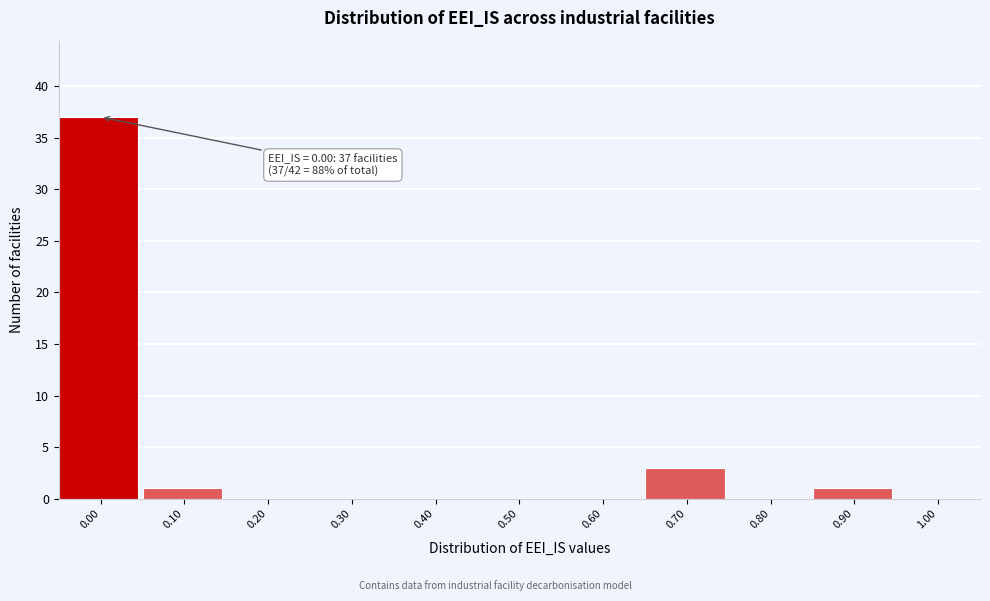

Reading left to right, extract all data points from this chart.

0.00=37	0.10=1	0.20=0	0.30=0	0.40=0	0.50=0	0.60=0	0.70=3	0.80=0	0.90=1	1.00=0